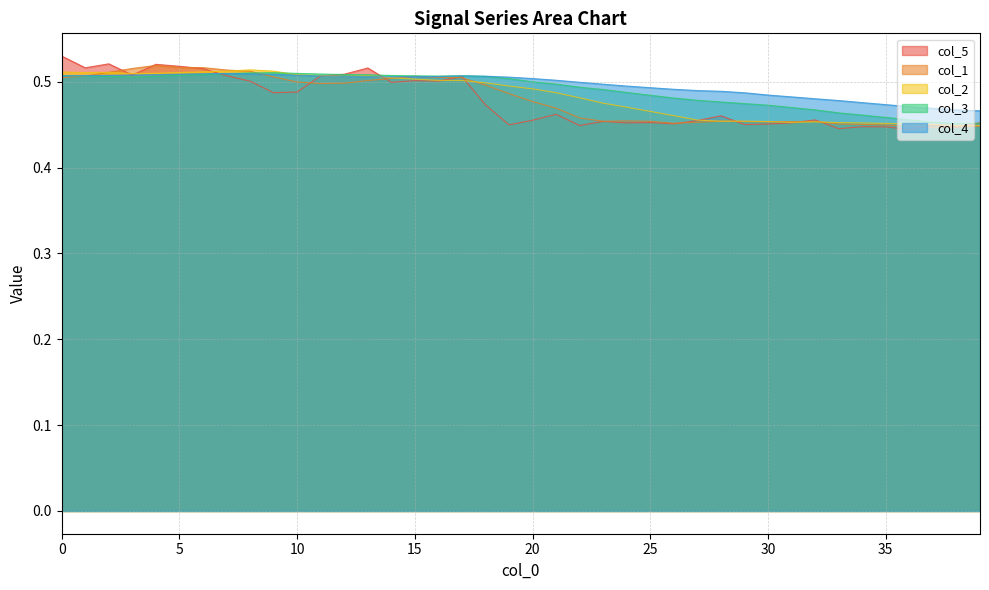

Which series has the largest range (max minus min)?

col_5